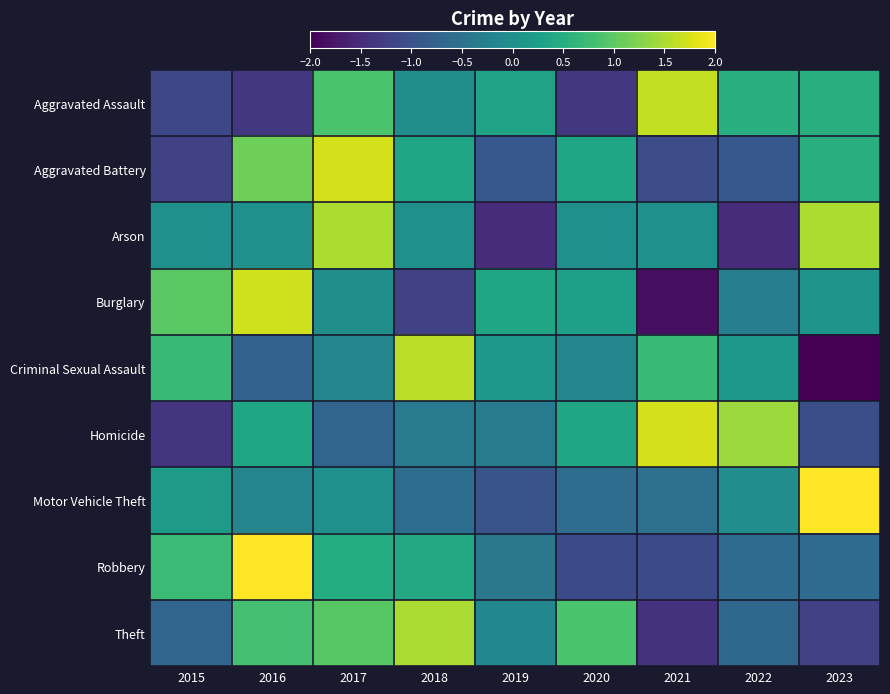

At which category is the sum across all series the highest?

2017